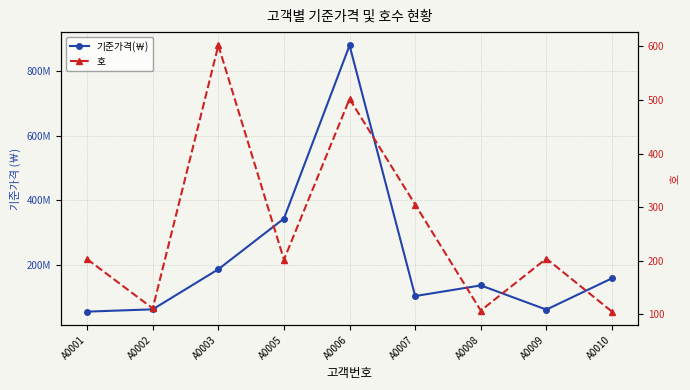

Reading left to right, list all the values displayed in this chart.

기준가격(￦): A0001=54800000	A0002=61900000	A0003=186000000	A0005=343000000	A0006=879000000	A0007=103000000	A0008=136000000	A0009=61000000	A0010=158000000
호: A0001=203	A0002=111	A0003=602	A0005=202	A0006=502	A0007=305	A0008=107	A0009=204	A0010=105